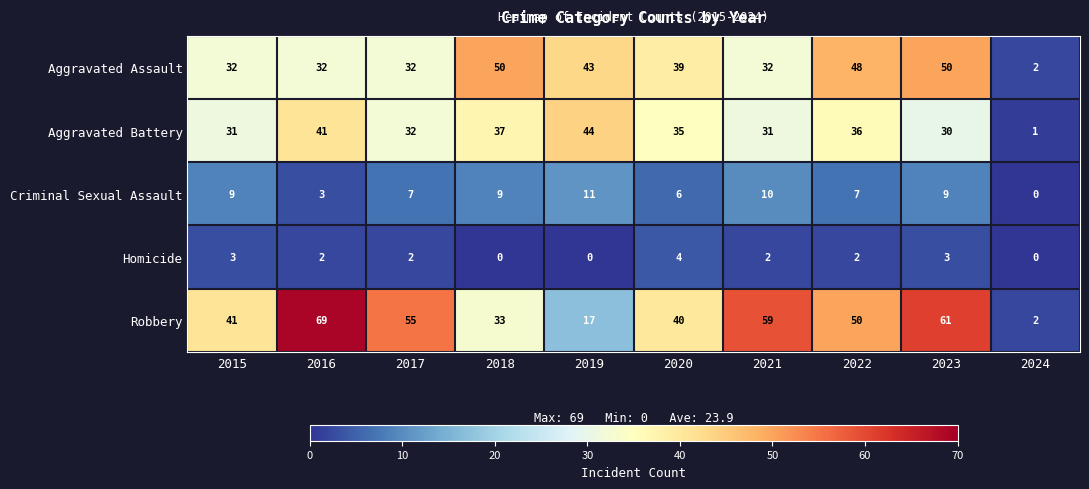

Is it true that Aggravated Battery equals 13 at 2016?

False